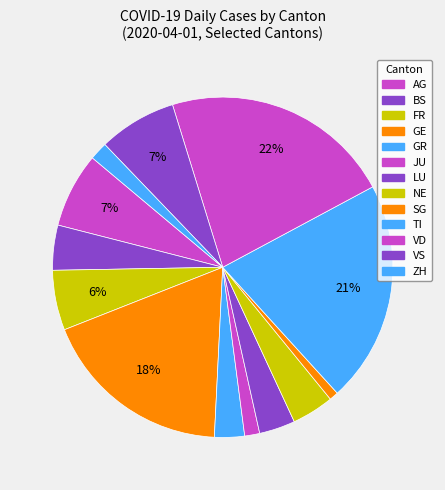

To the nearest percent, what is the average slice percentage?

8%